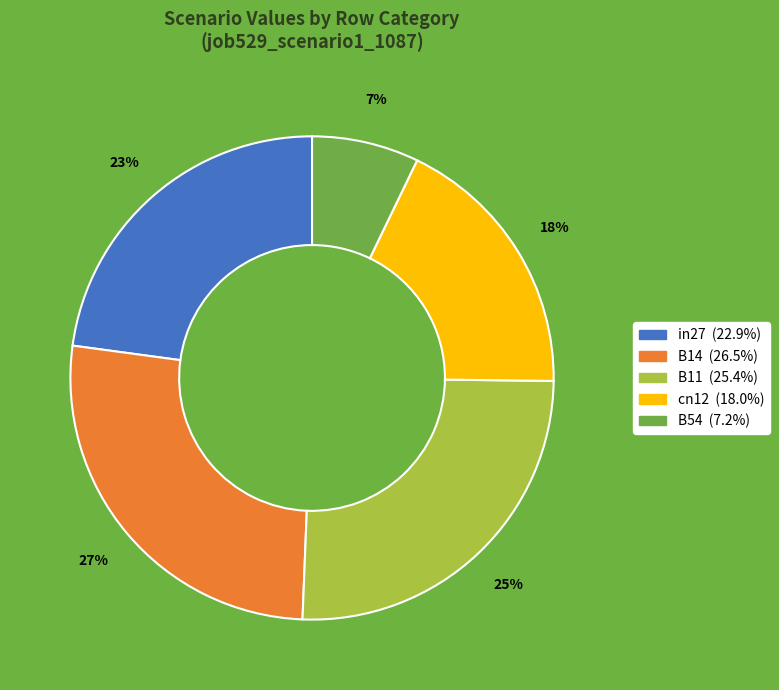

How many segments does this pie chart have?

5